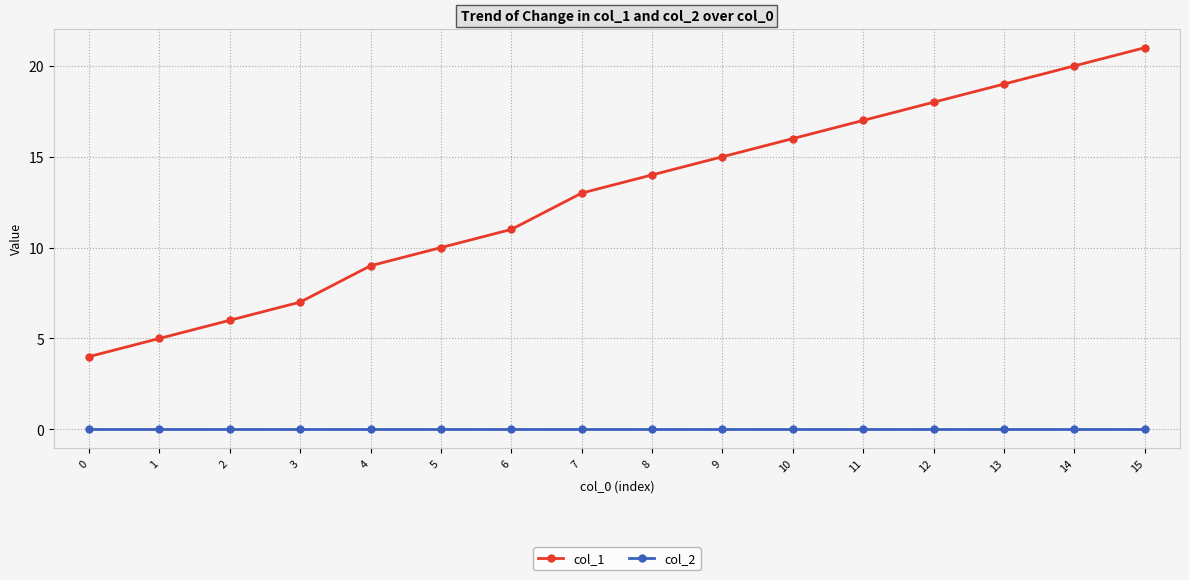

What is the value of the col_1 point at the 4th from the left?

7